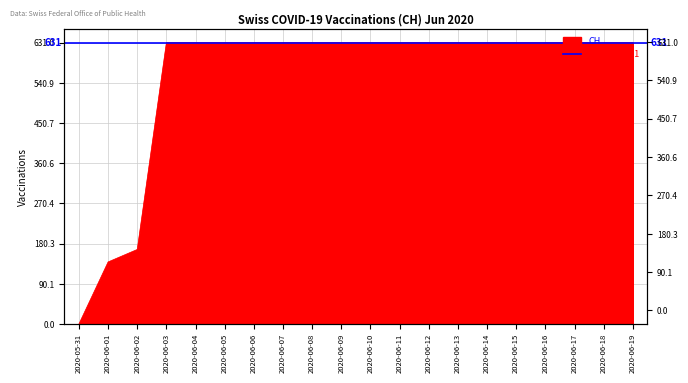

Between 2020-06-12 and 2020-06-06, which is larger?

2020-06-12